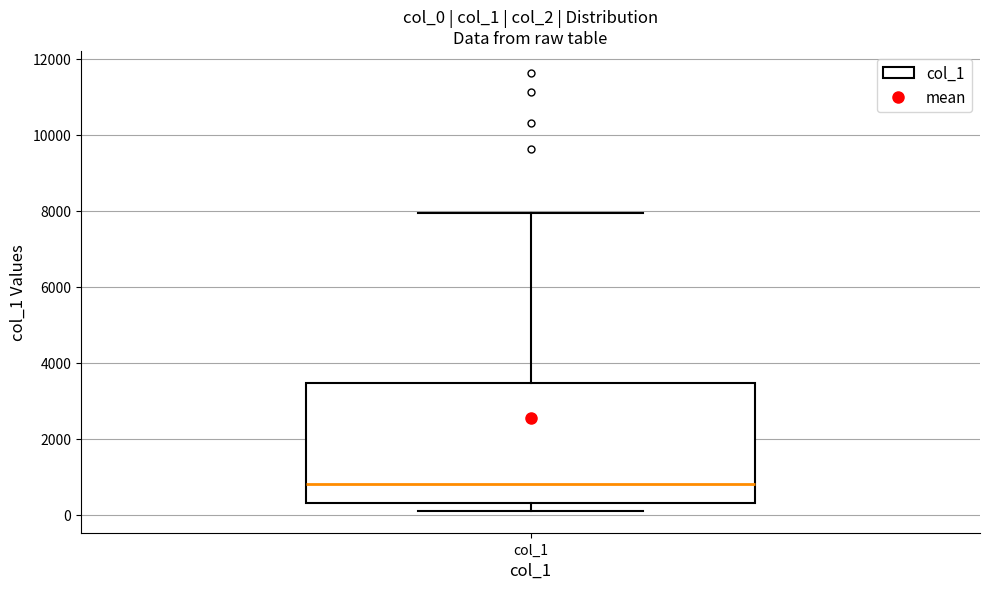

Transcribe this box plot: give where the median line is, the range the box spans, and where the two whiskers end, as read against the y-axis. The values are not printed on the chart, so give them approximately, as read against the axis.

median 800, box 200 to 3400, whiskers 200 (just below the box's lower edge) to 8000